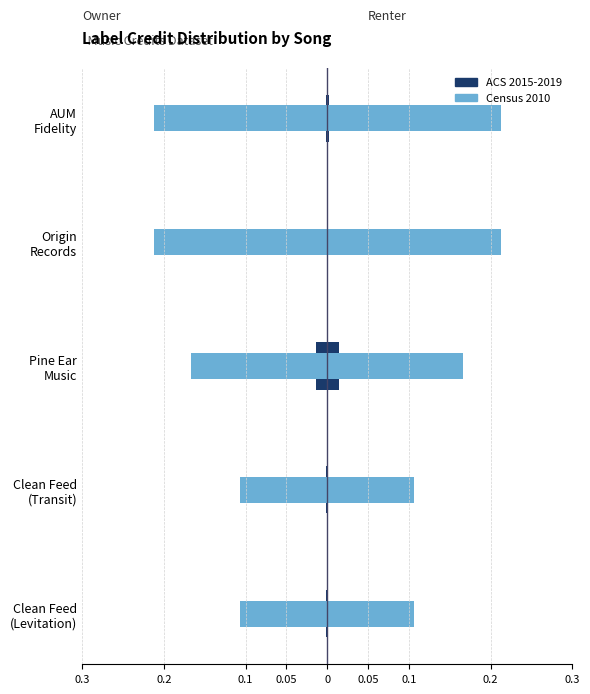

Is the value of ACS 2015-2019 at Pine Ear Music greater than the value of Census 2010 at Clean Feed (Transit)?

Yes